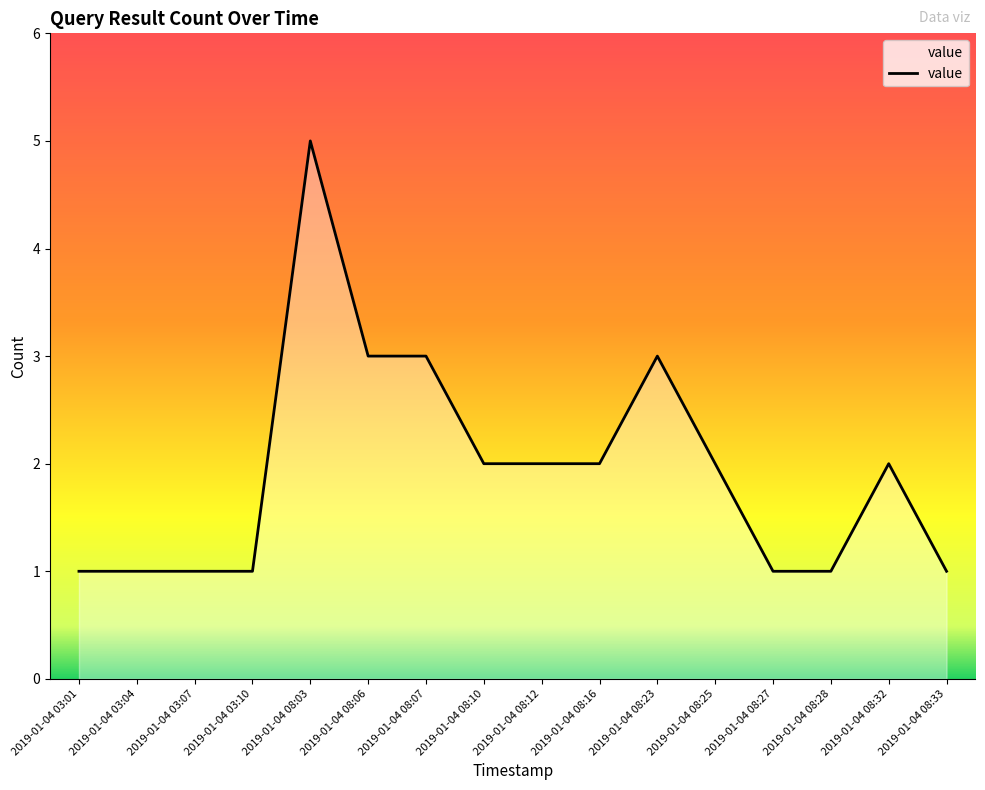

The chart shows a value of 2 at 2019-01-04 08:10. True or false?

True